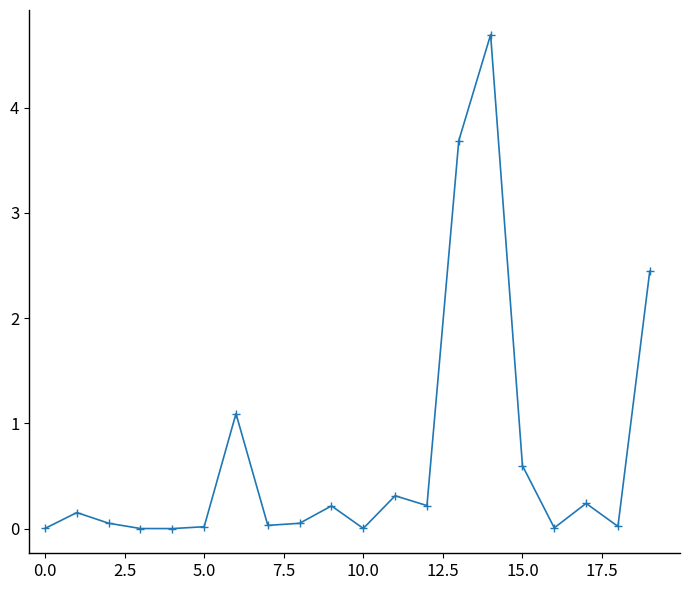

What is the greatest value displayed?

4.7